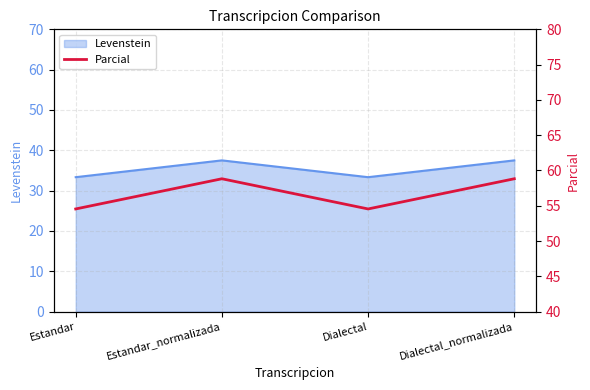

Which category has the lowest value across all series?

Estandar